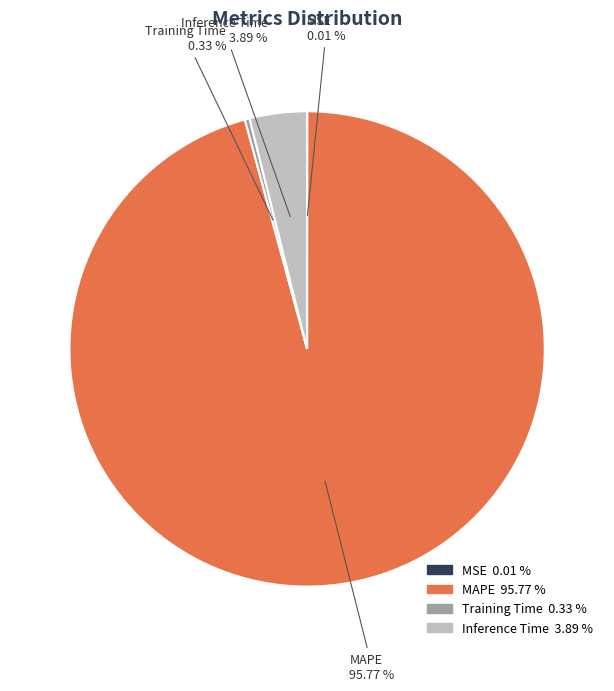

Do MAPE and Inference Time together represent more than half of the pie?

Yes